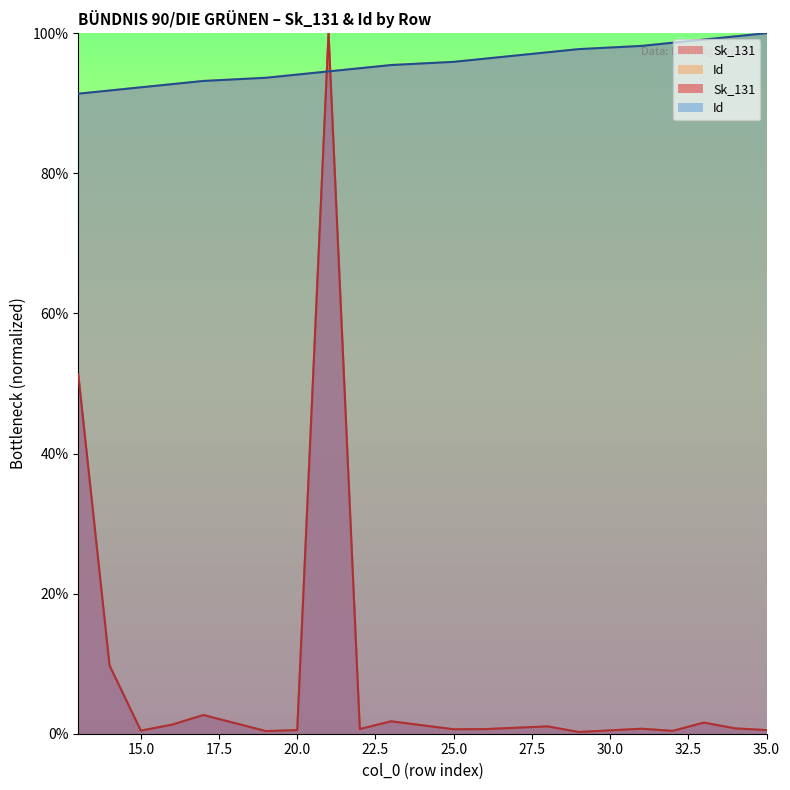

What are all the series names shown in the legend?

Sk_131, Id